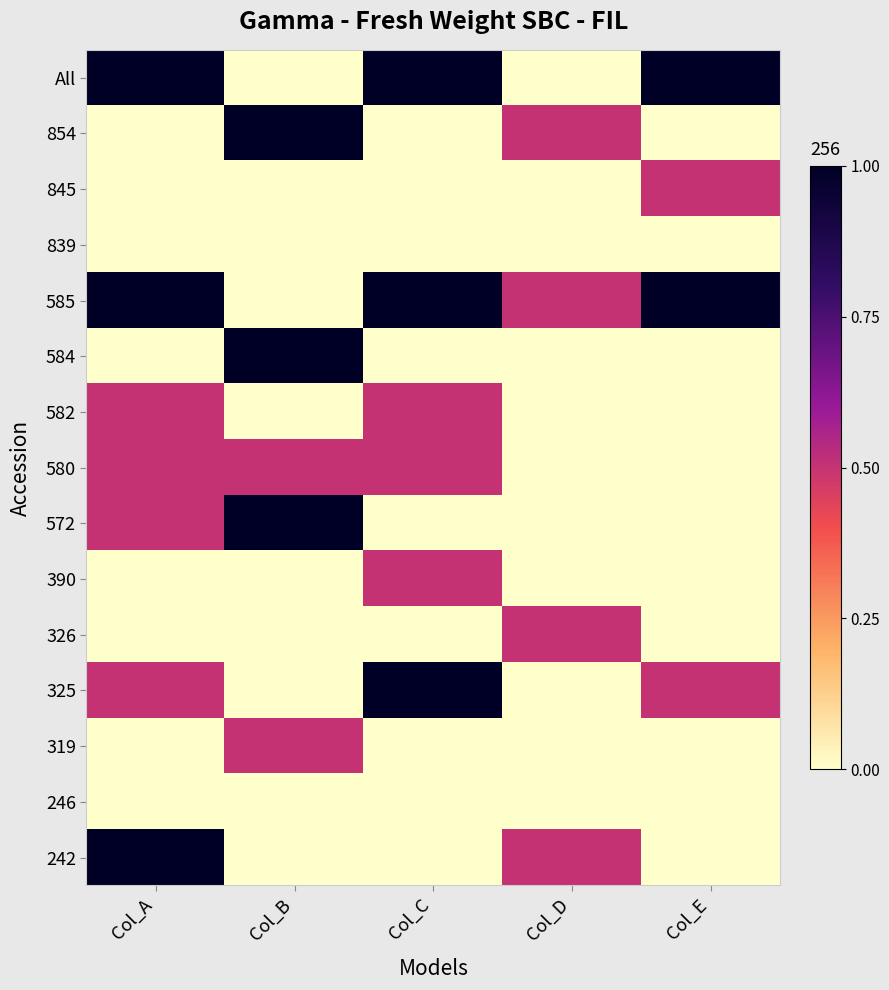

Count the number of categories in the chart.

5